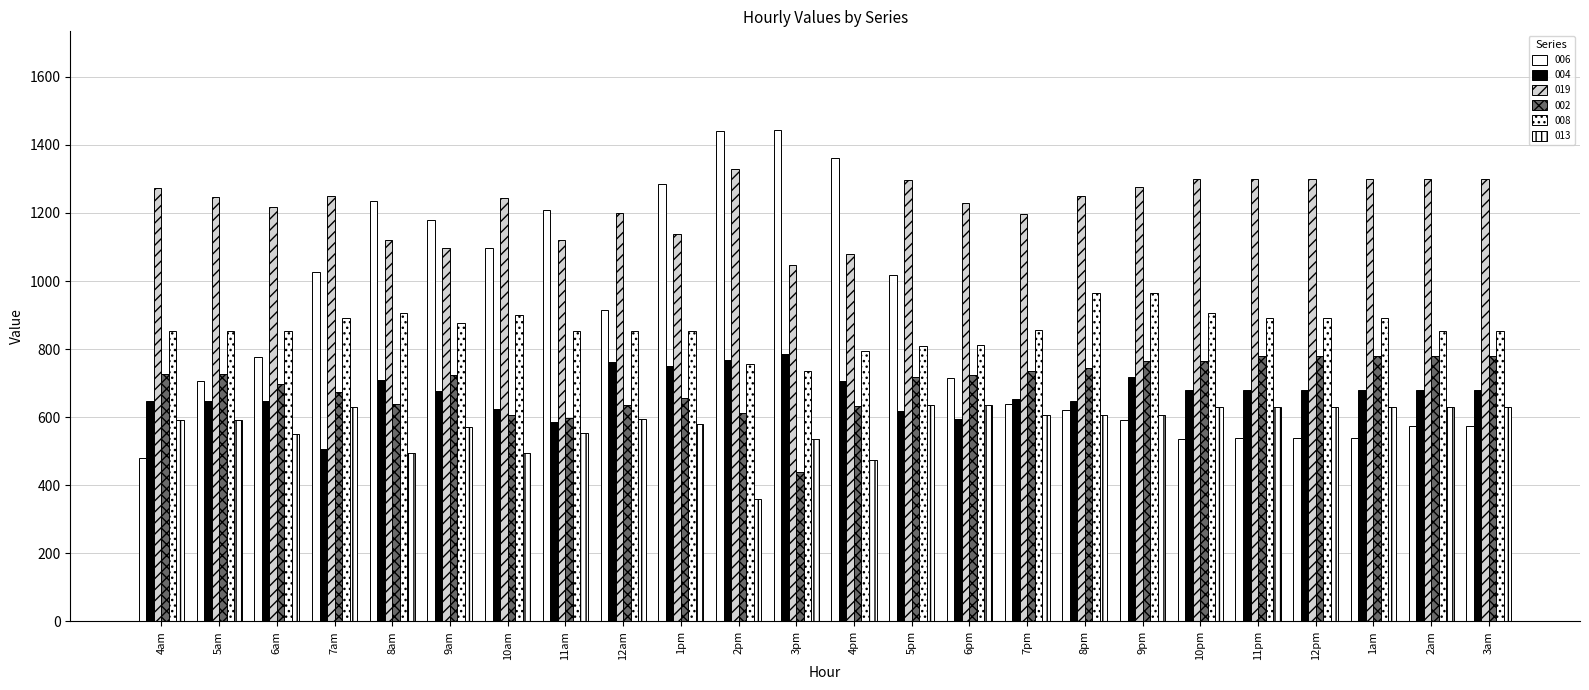

What is the minimum value shown in the chart?

358.8